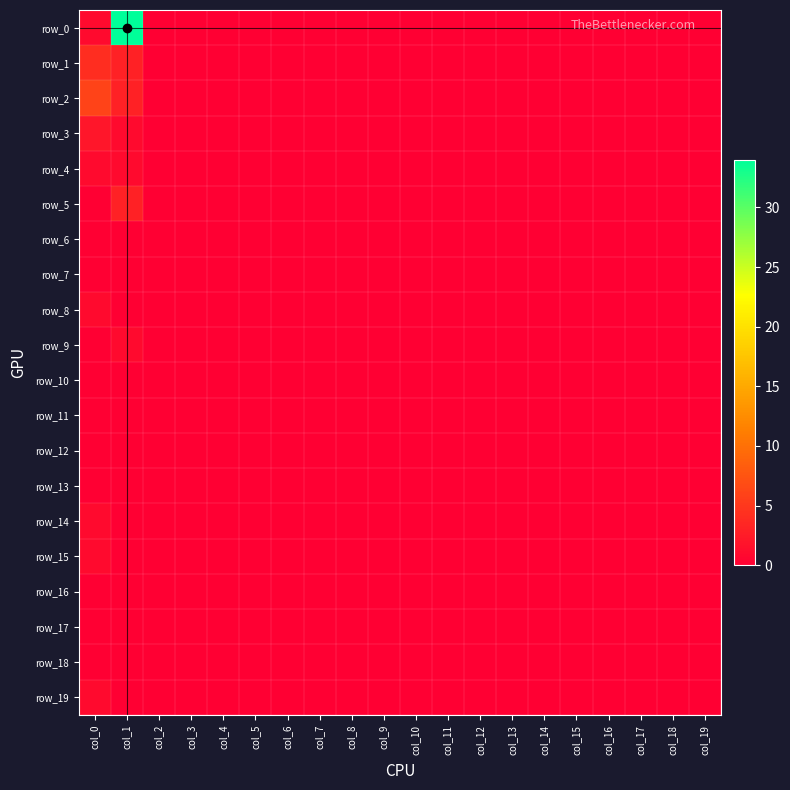

Between col_0 and col_8, which is larger?

col_0